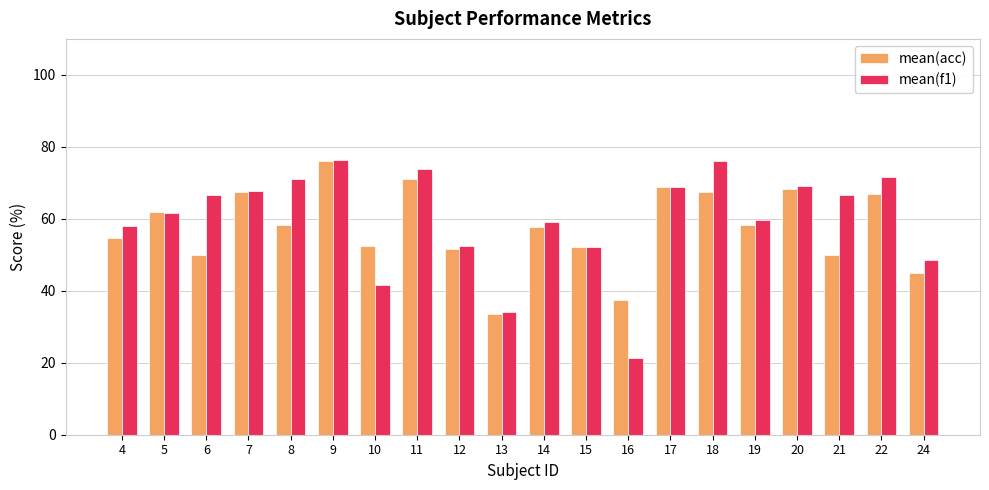

Does the chart contain stacked bars?

No